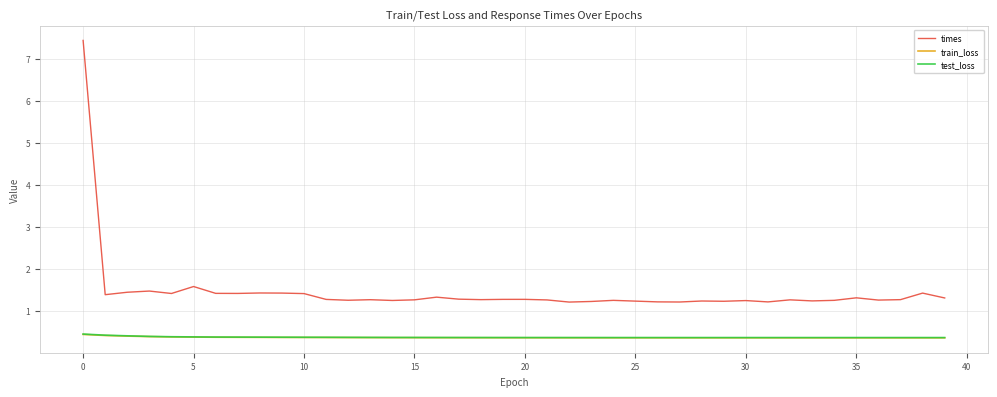

What is the smallest value displayed?

0.4